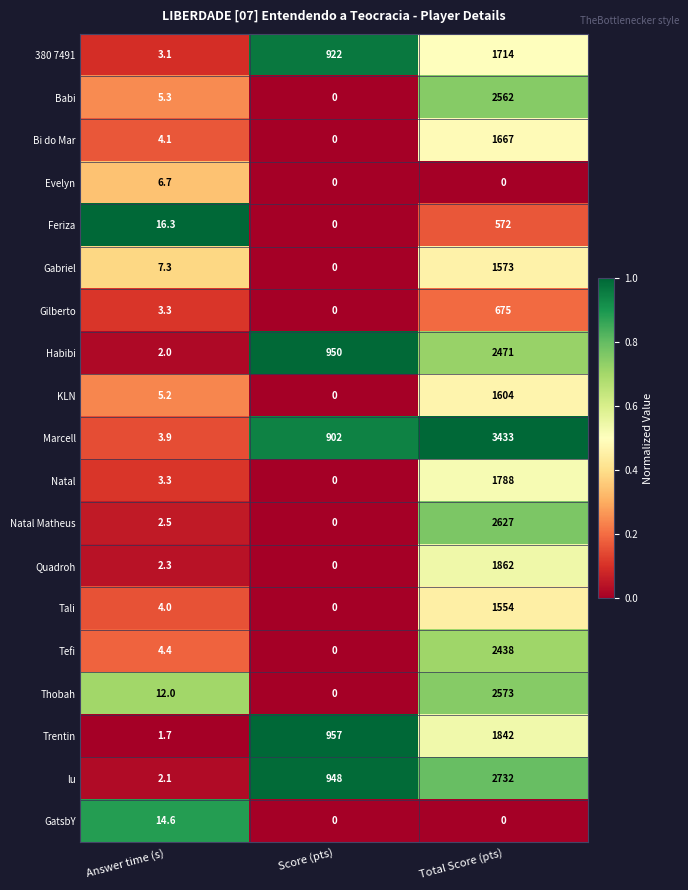

What is the difference between the maximum and minimum values in the Quadroh series?

1862.0